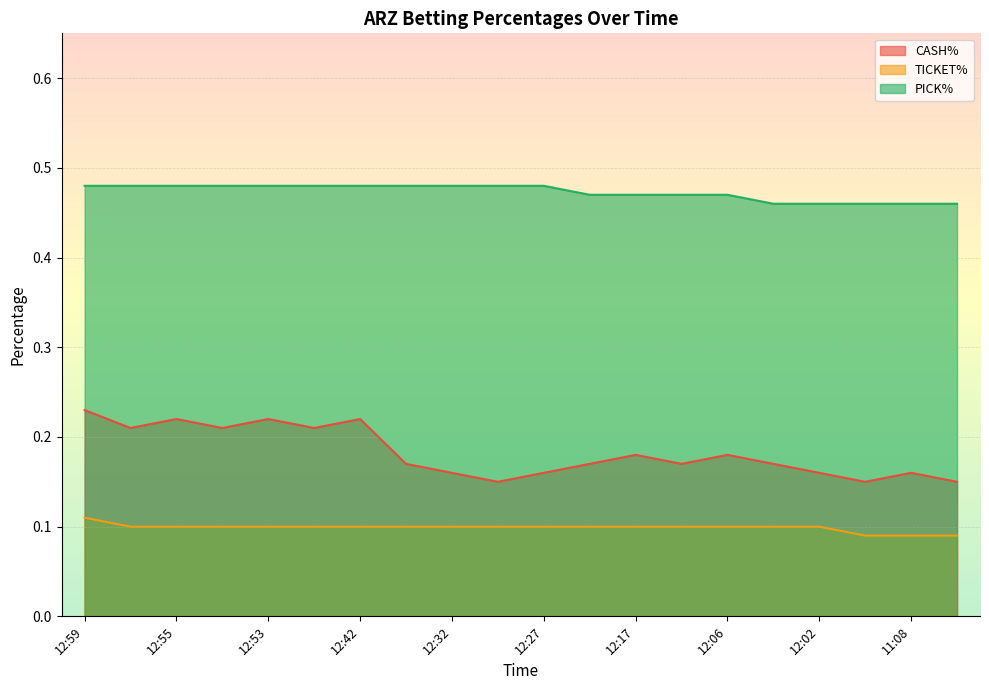

True or false: TICKET% and CASH% intersect in this chart.

False